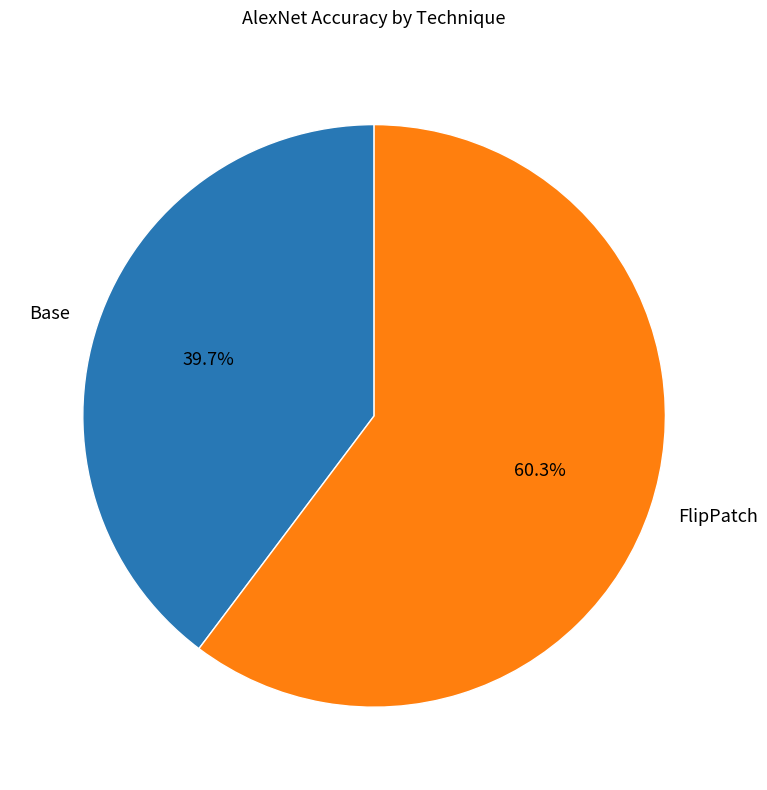

What percentage is the FlipPatch slice, to the nearest percent?

60%